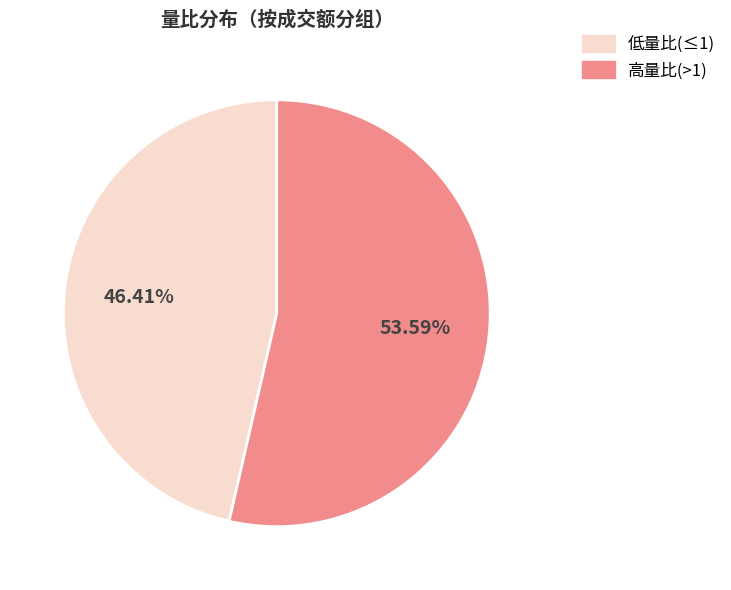

Is there a majority slice in this chart?

Yes